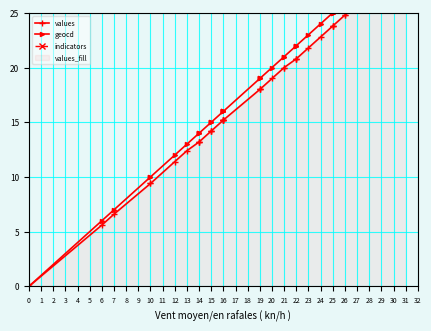

True or false: geocd has more than 1 interior local peaks.

False